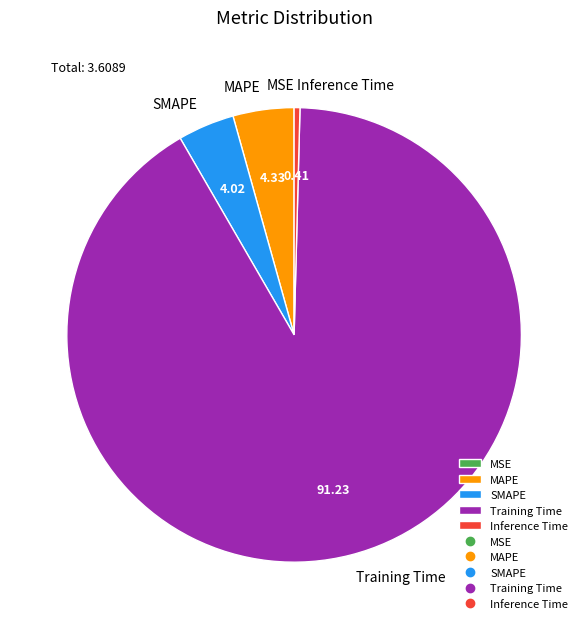

What is the majority slice?

Training Time